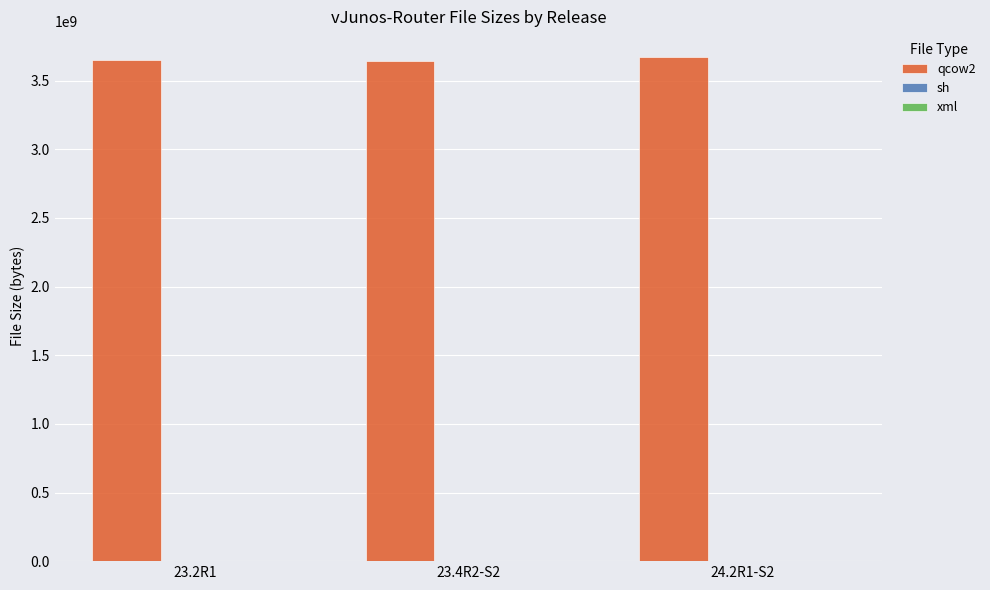

The value of qcow2 at 24.2R1-S2 is 3675783168. True or false?

True